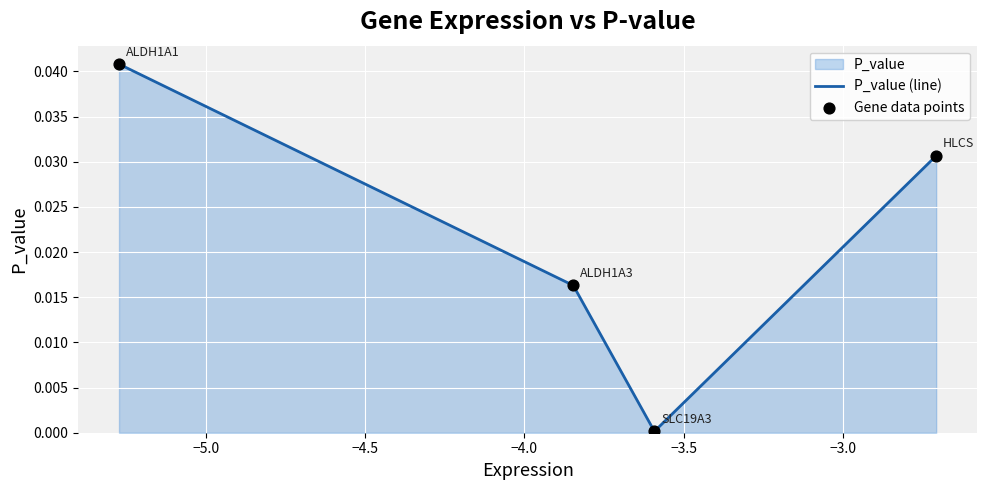

True or false: there are more than 0 points higher than both neighbors.

False